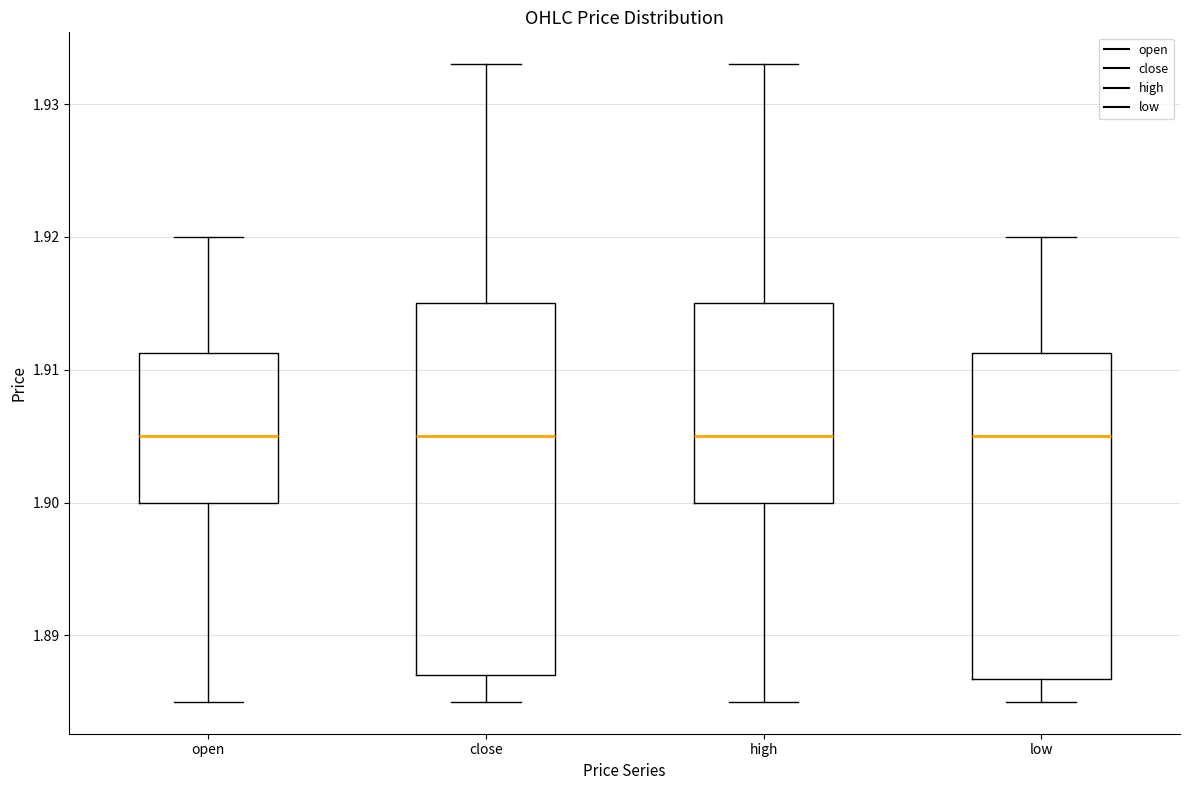

Reading left to right, transcribe this box plot: for each box, give where its median line is, the range the box spans, and where its two whiskers end, as read against the y-axis. The values are not printed on the chart, so give them approximately, as read against the axis.

open: median 1.905, box 1.900 to 1.911, whiskers 1.885 to 1.920
close: median 1.905, box 1.887 to 1.915, whiskers 1.885 to 1.933
high: median 1.905, box 1.900 to 1.915, whiskers 1.885 to 1.933
low: median 1.905, box 1.887 to 1.911, whiskers 1.885 to 1.920